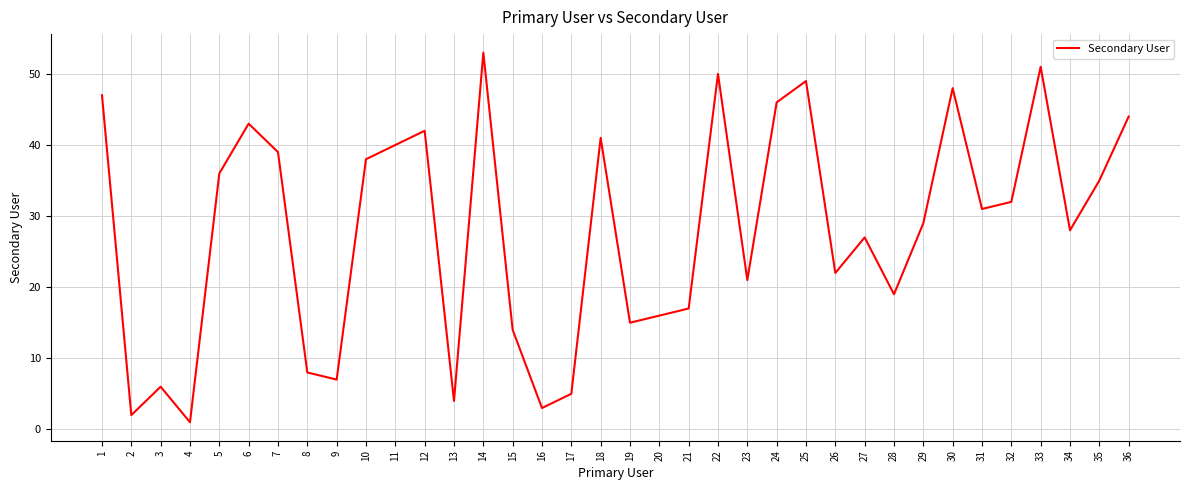

Is it true that the value at 5 is 36?

True